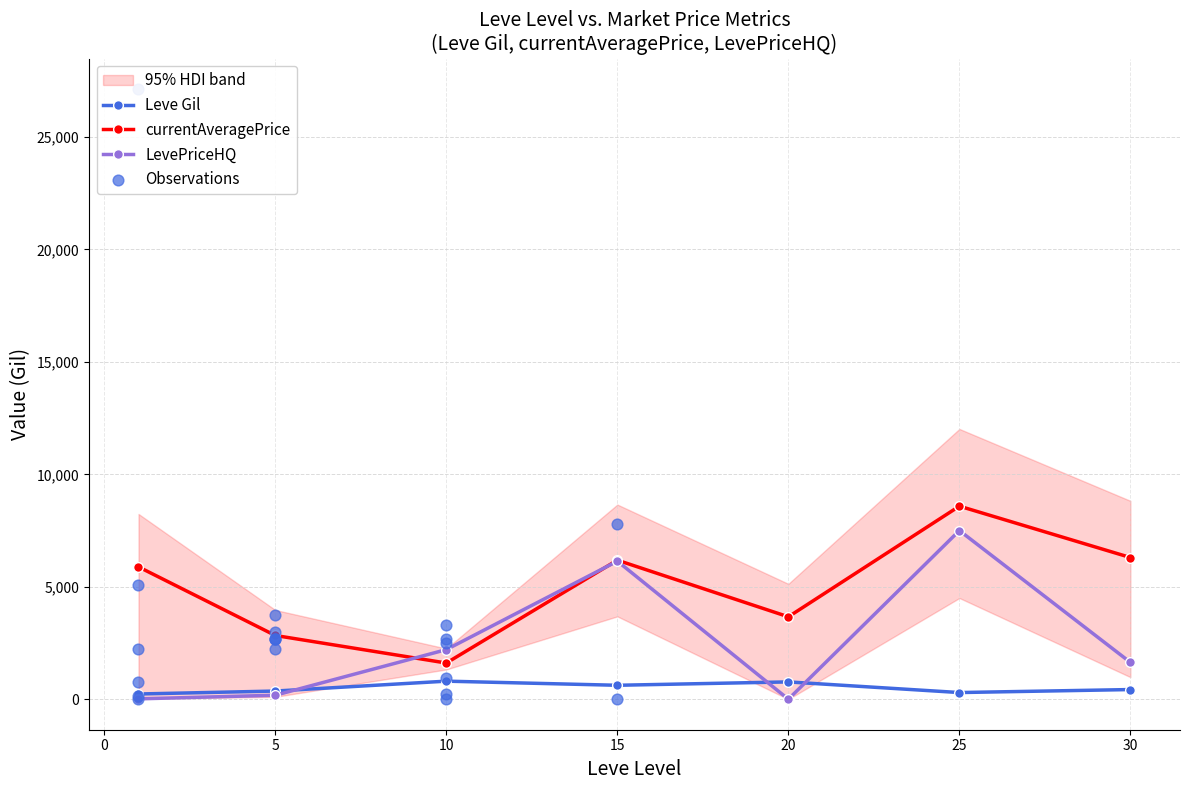

At how many categories does at least one series exceed 1642?

7